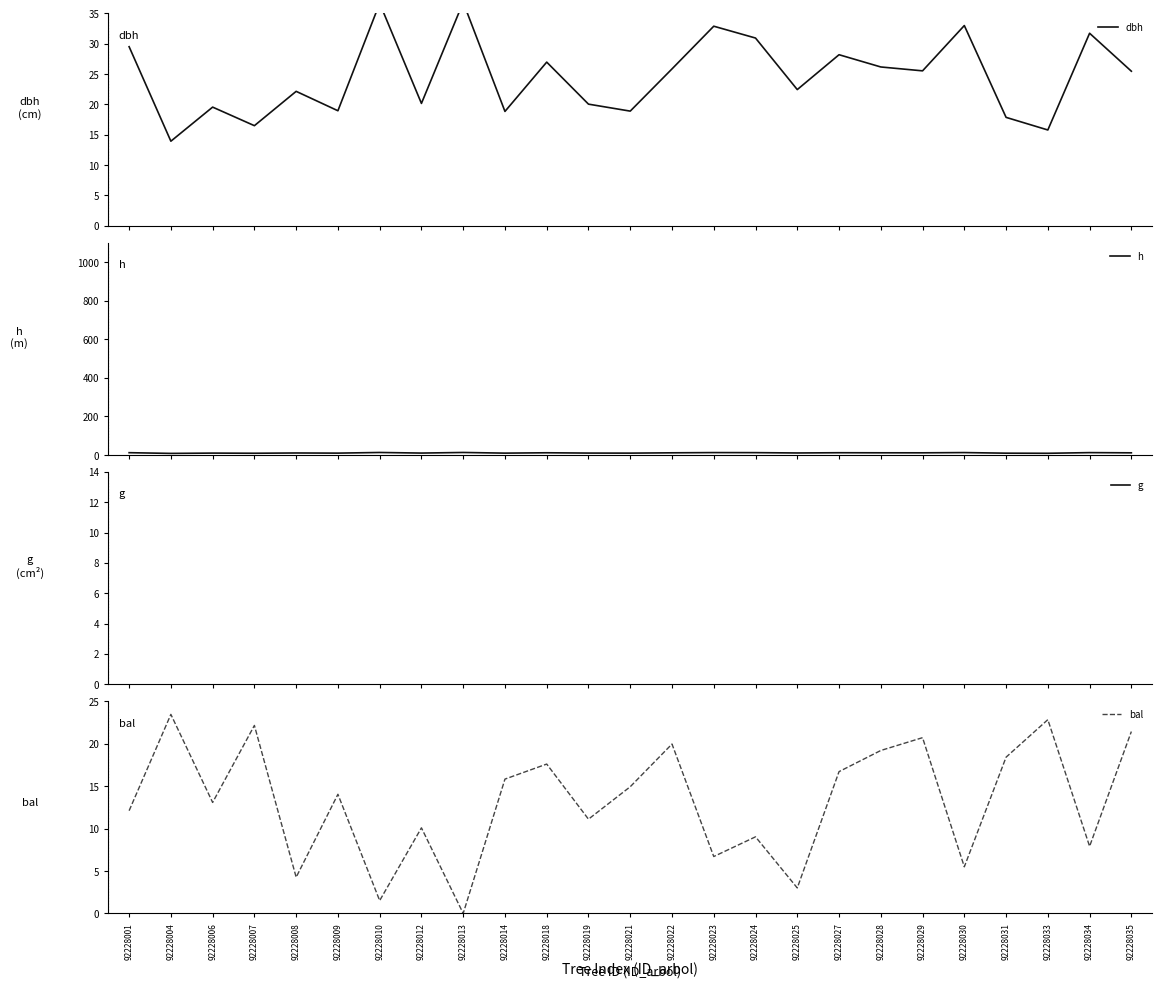

What is the difference between the maximum and second lowest values in the h series?

4.2